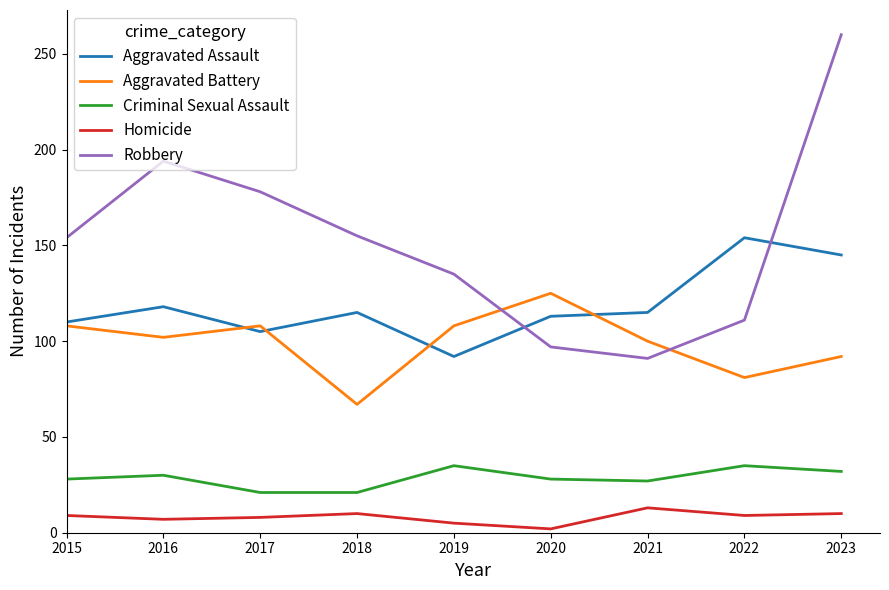

What is the total value across all series at 2022?

390